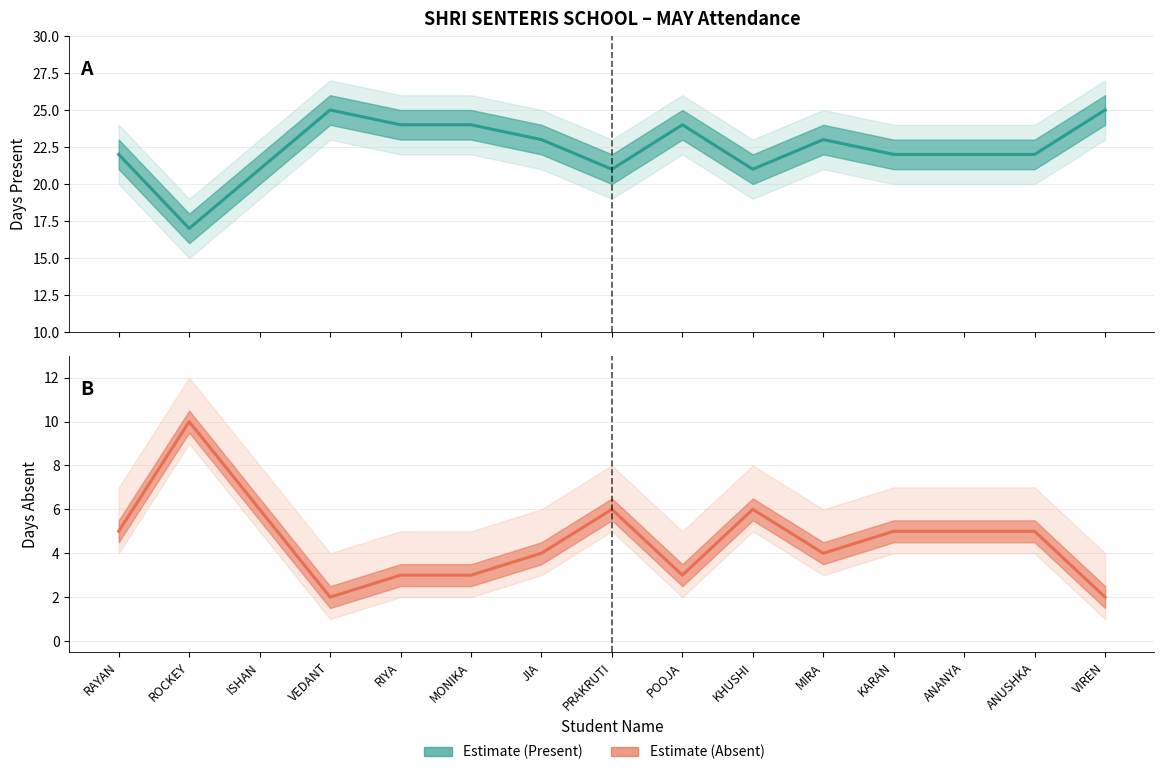

True or false: Present and Absent cross at least once.

False